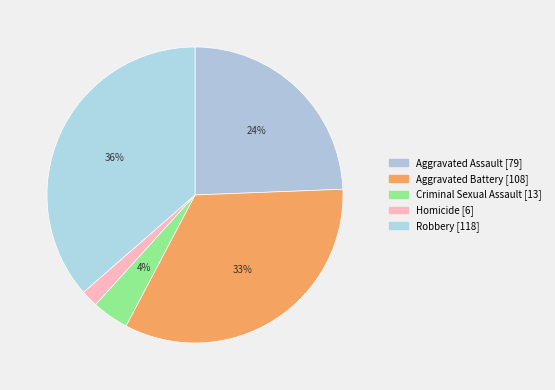

To the nearest percent, what is the combined percentage of Aggravated Assault and Robbery?

61%